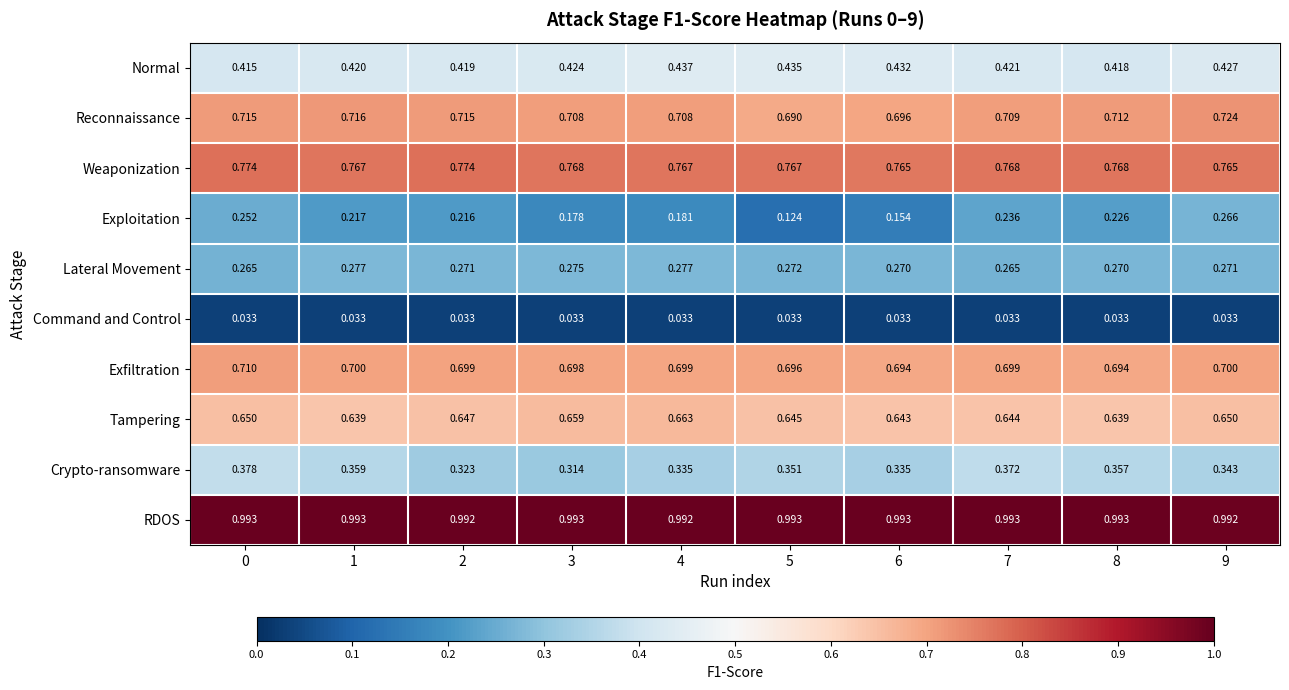

Which series has the largest total across all categories?

RDOS